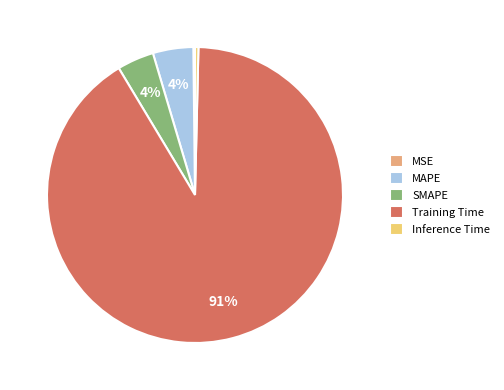

Which category accounts for the majority?

Training Time